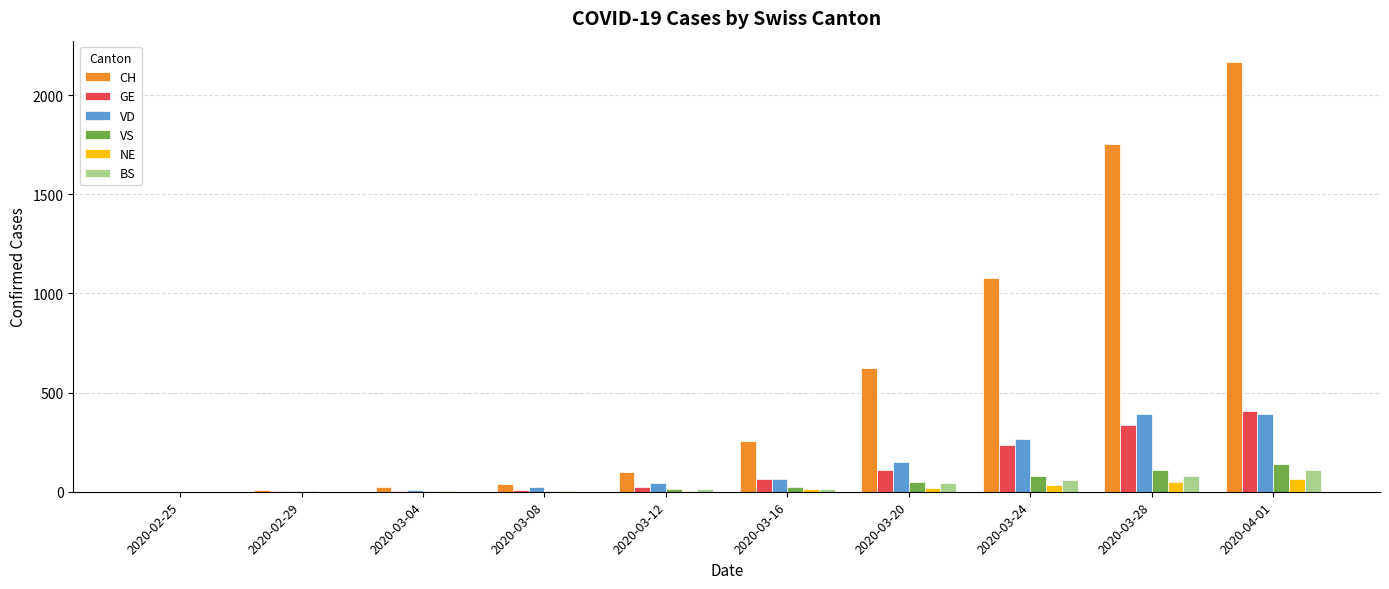

Are the bars grouped side by side (vs. stacked)?

Yes